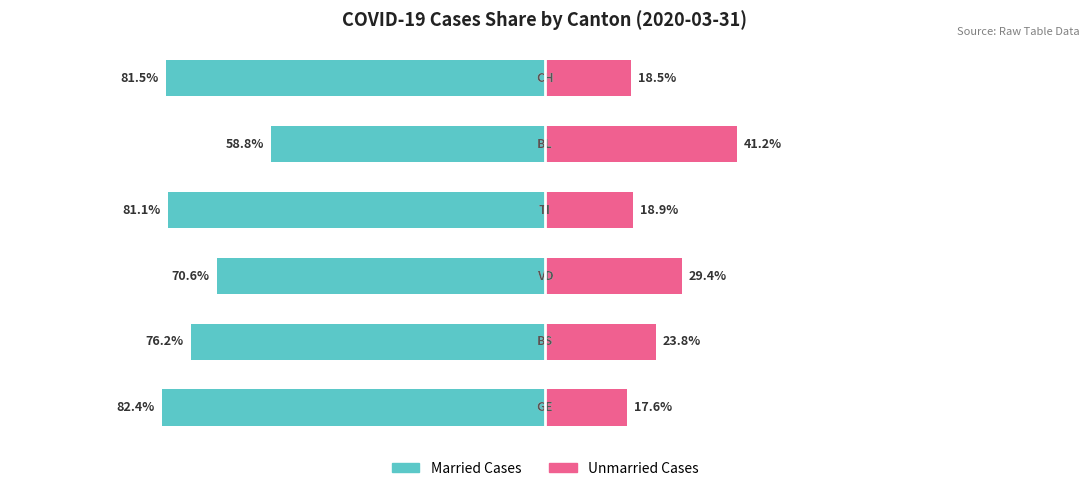

Where does the Married series first go above -76?

2